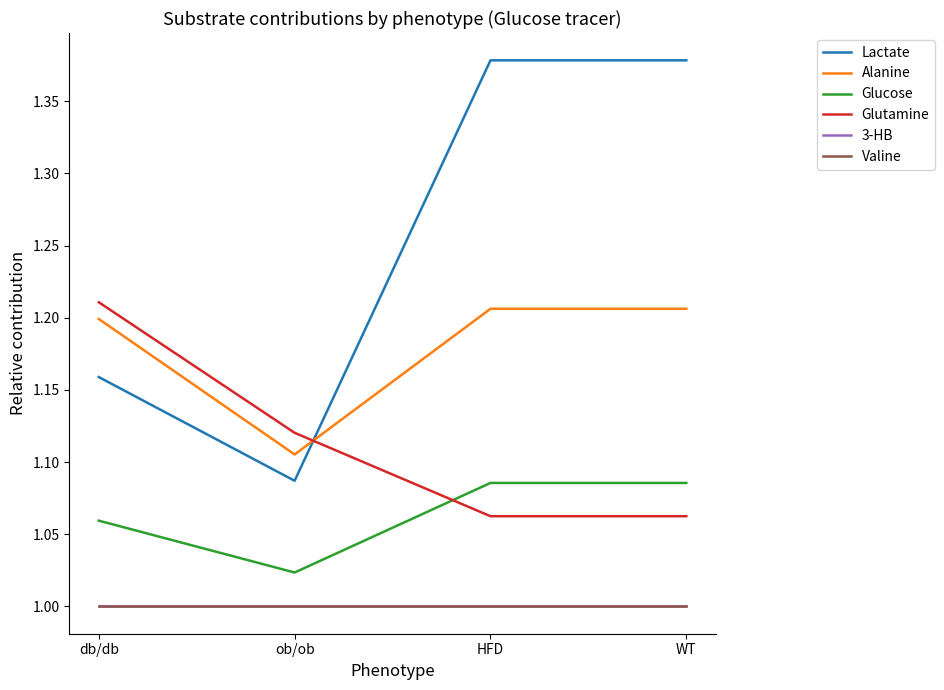

True or false: Valine has more than 0 interior local peaks.

False